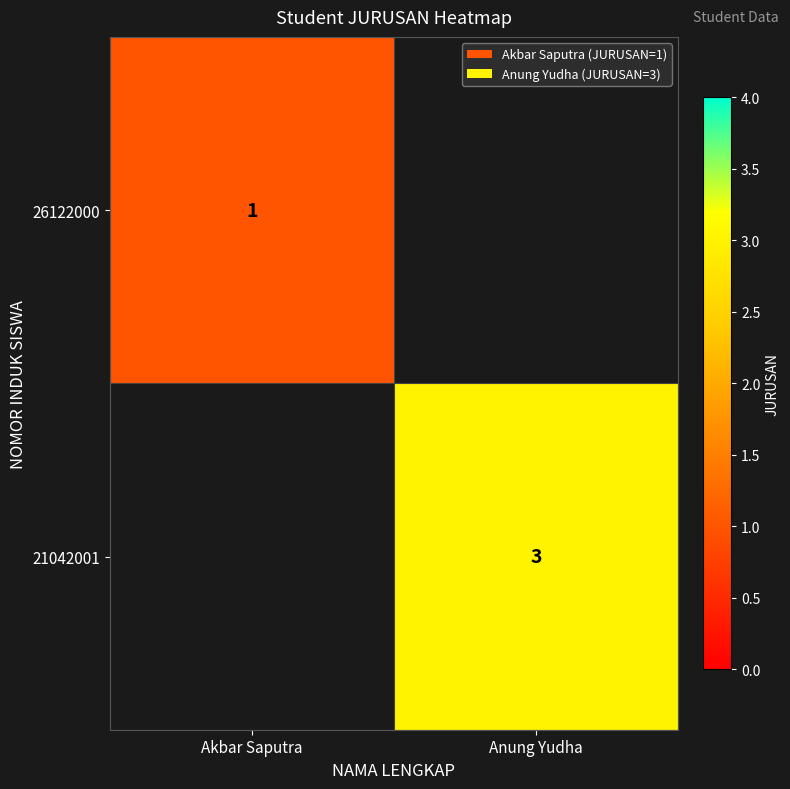

The 21042001 series shows 1 at Anung Yudha. True or false?

False